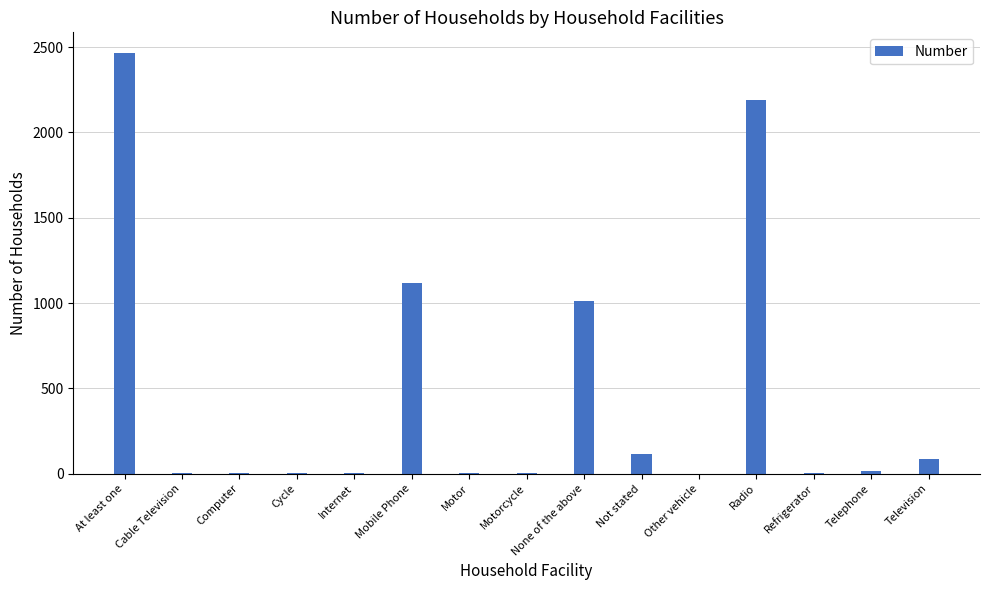

At which label is the value closest to 1232?

Mobile Phone